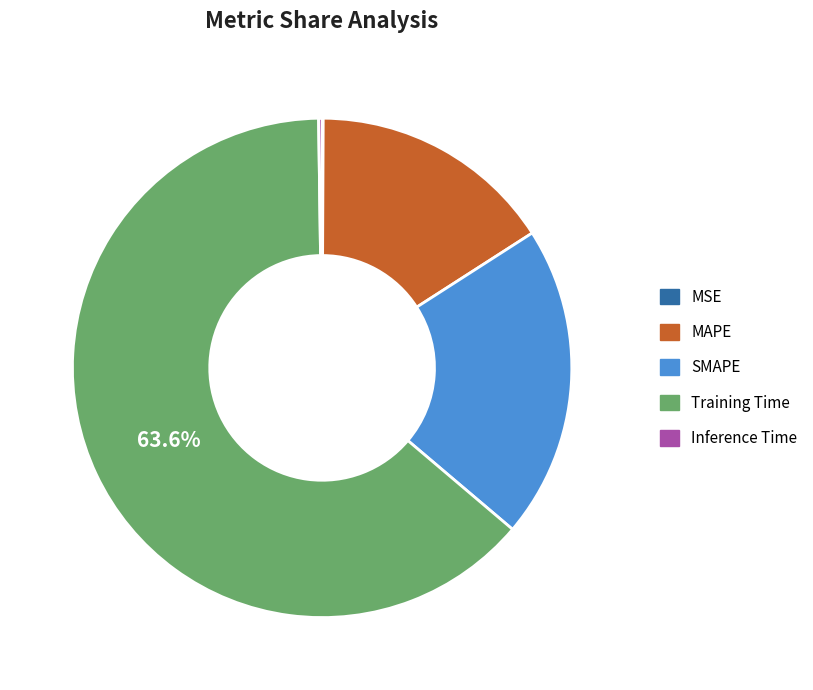

Between Training Time and MAPE, which is larger?

Training Time